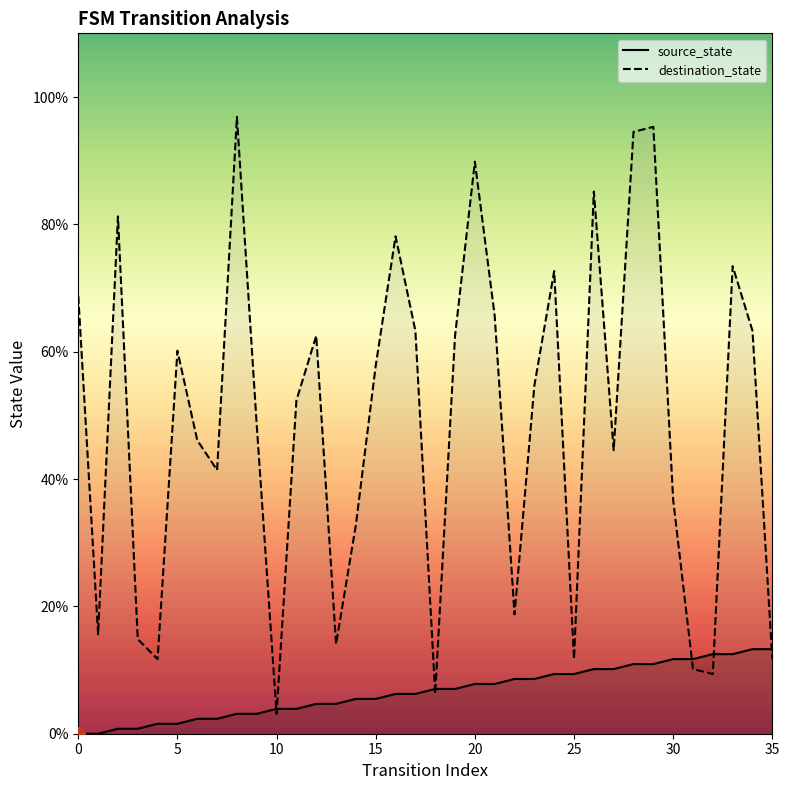

How many interior local peaks does the destination_state series have?

10